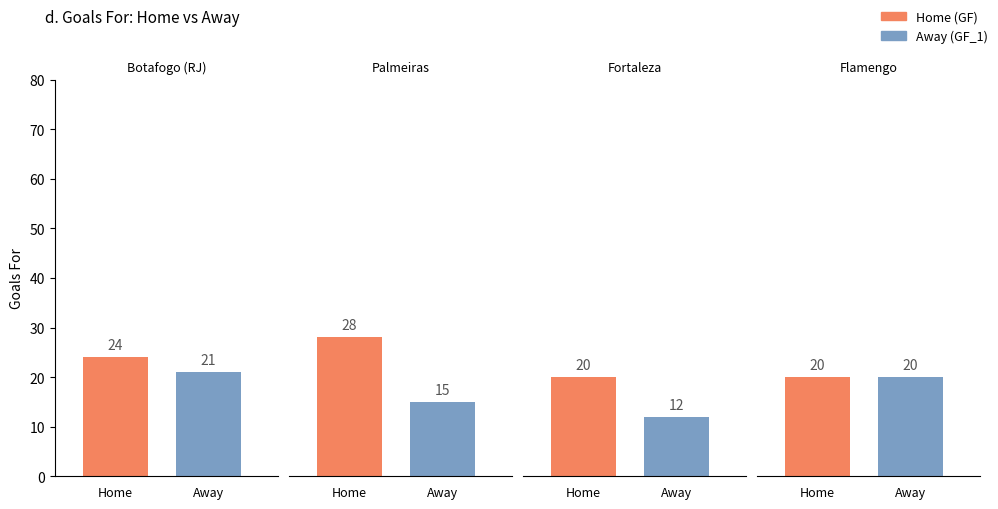

The Away series shows 33 at Botafogo (RJ). True or false?

False